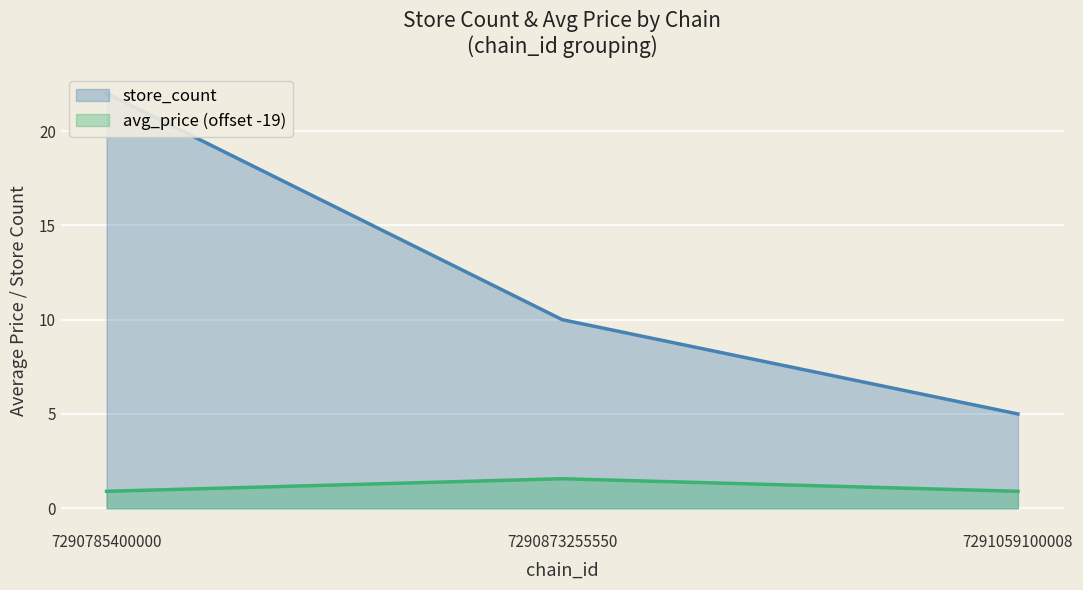

What are all the series names shown in the legend?

avg_price, store_count